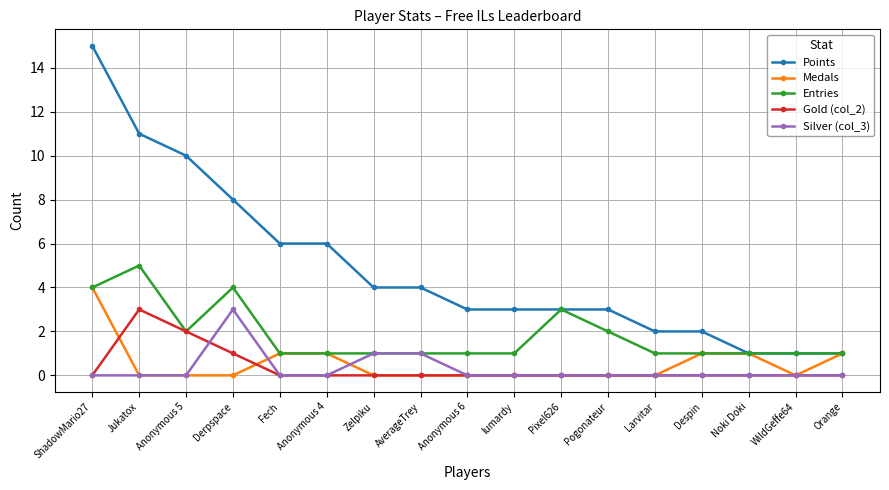

What is the sum of all Gold (col_2) values?

6